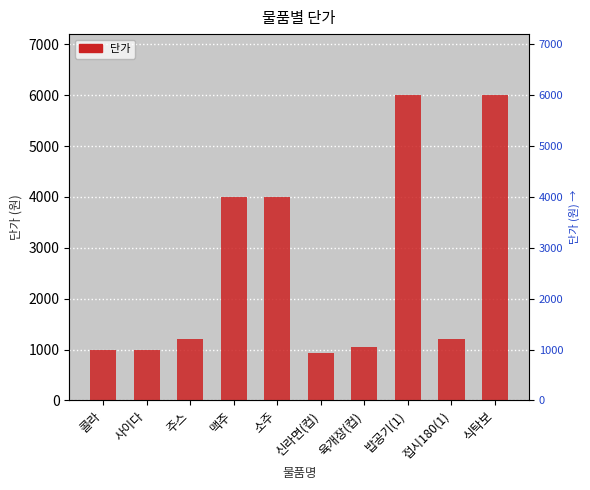

What is the approximate value at 소주, to the nearest 50?

4000